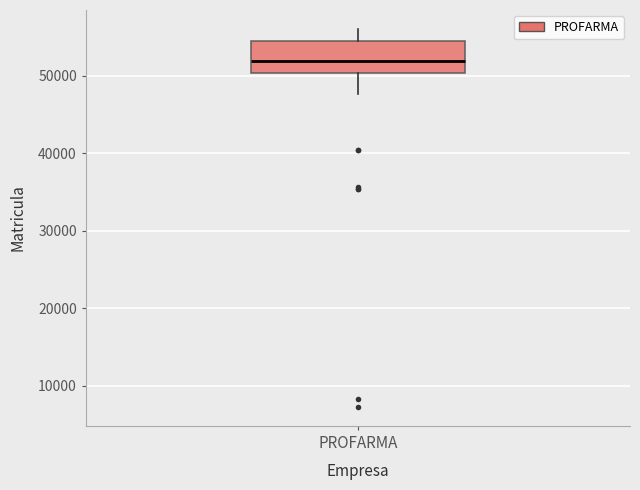

Transcribe this box plot: give where the median line is, the range the box spans, and where the two whiskers end, as read against the y-axis. The values are not printed on the chart, so give them approximately, as read against the axis.

median 52000, box 50000 to 54000, whiskers 48000 to 56000